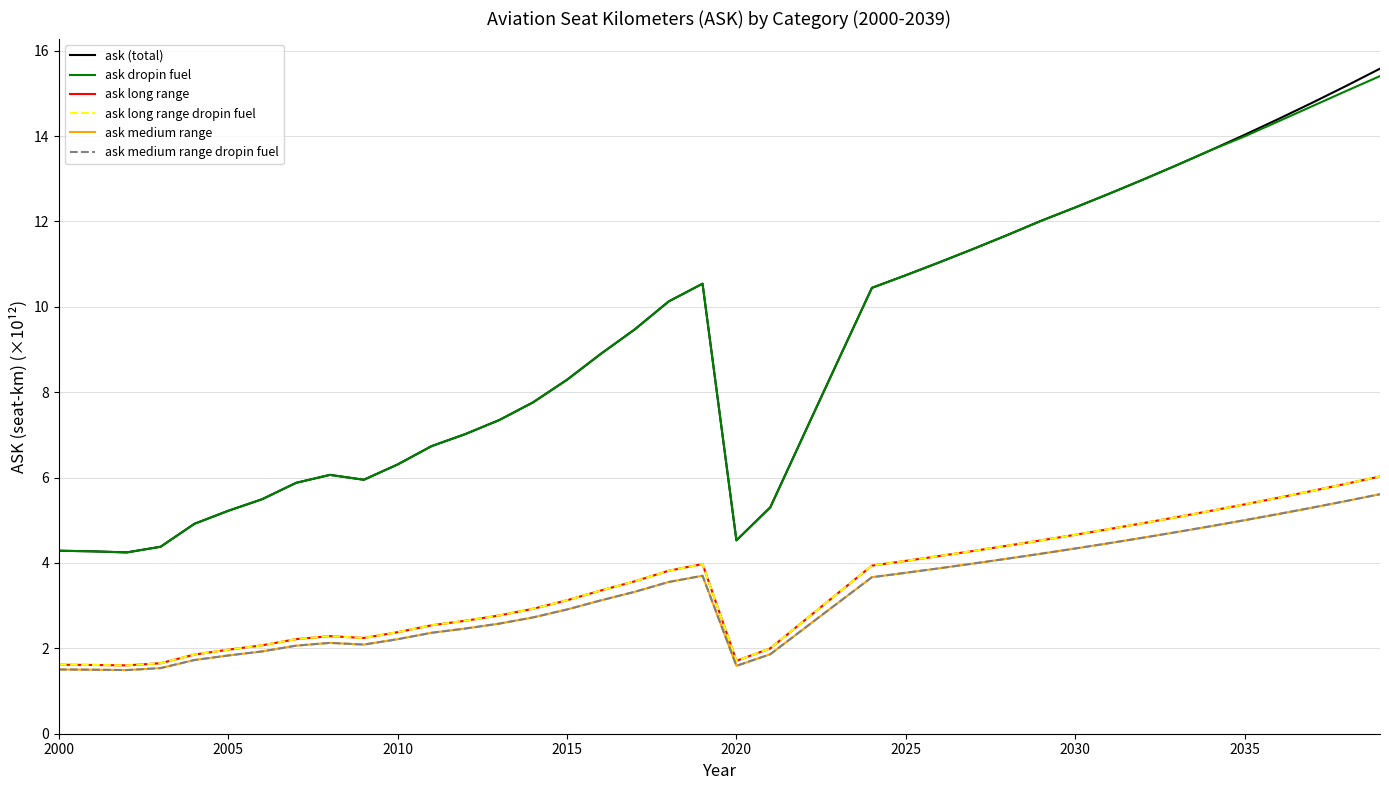

In ask medium range, how many points are higher than both neighbors (excluding endpoints)?

2